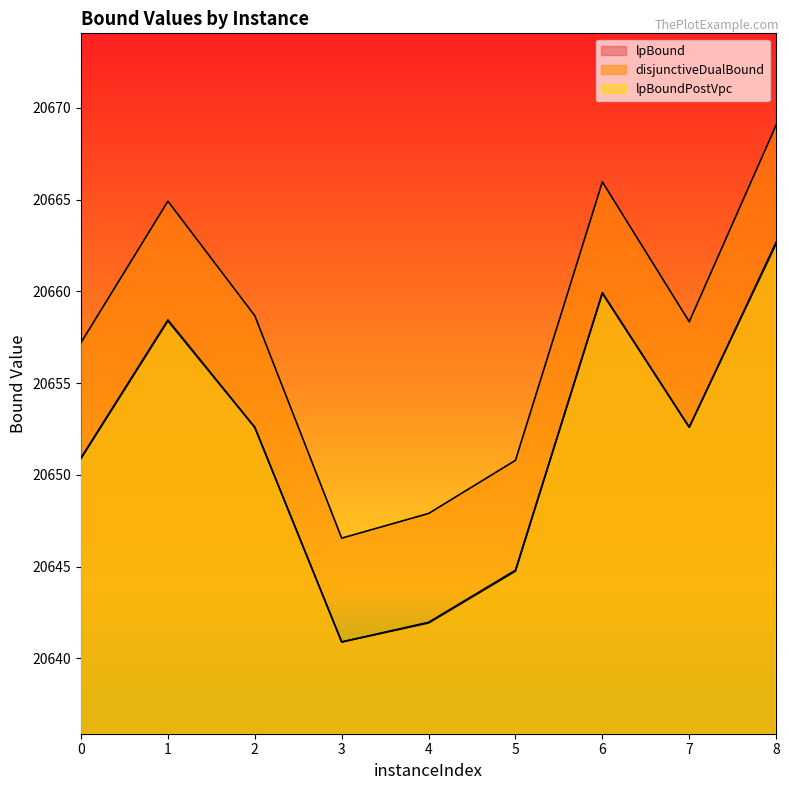

How many data points in lpBoundPostVpc are less than 20652?

4